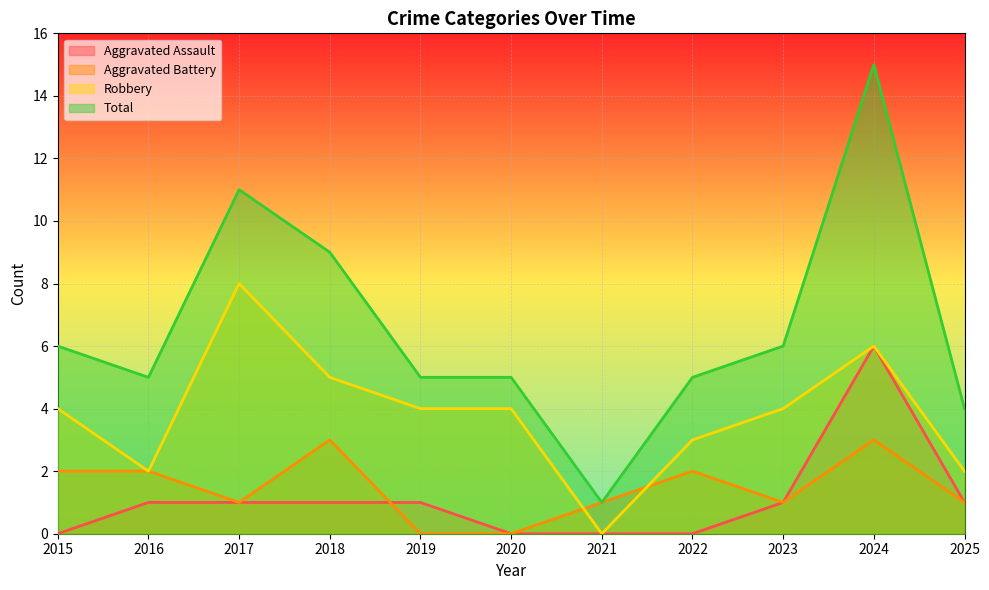

What are all the series names shown in the legend?

Aggravated Assault, Aggravated Battery, Robbery, Total